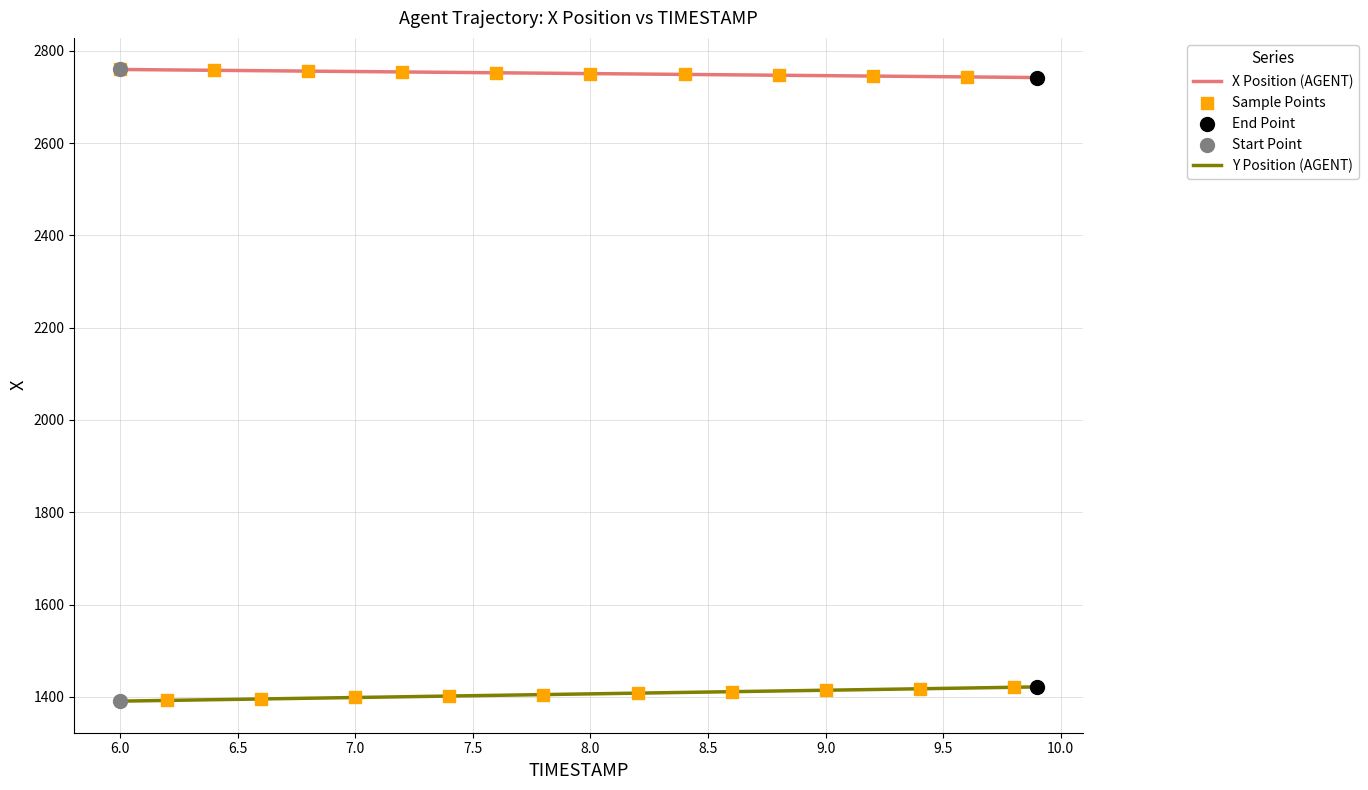

What is the minimum value for Y Position (AGENT)?

1390.6